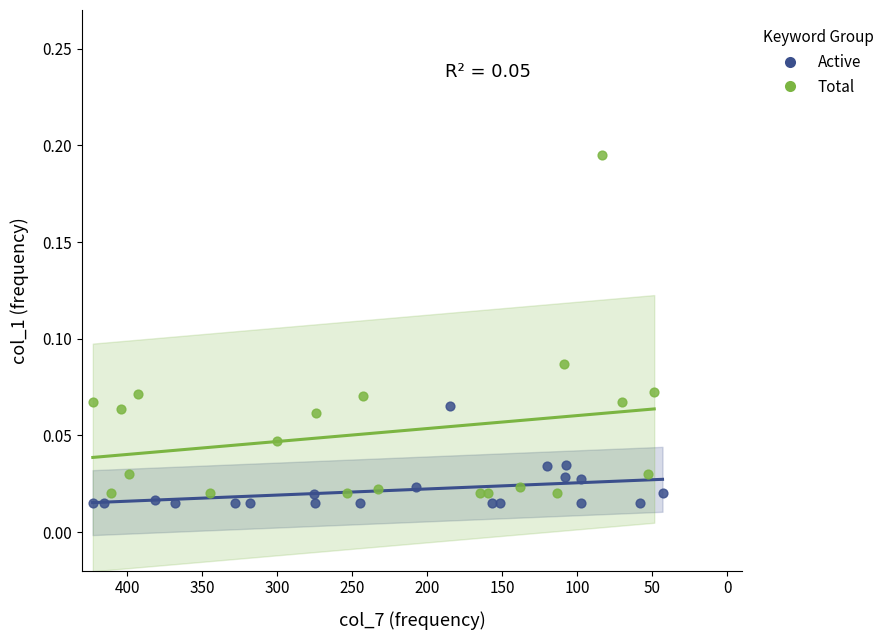

Which series has the widest spread of Y values?

Total